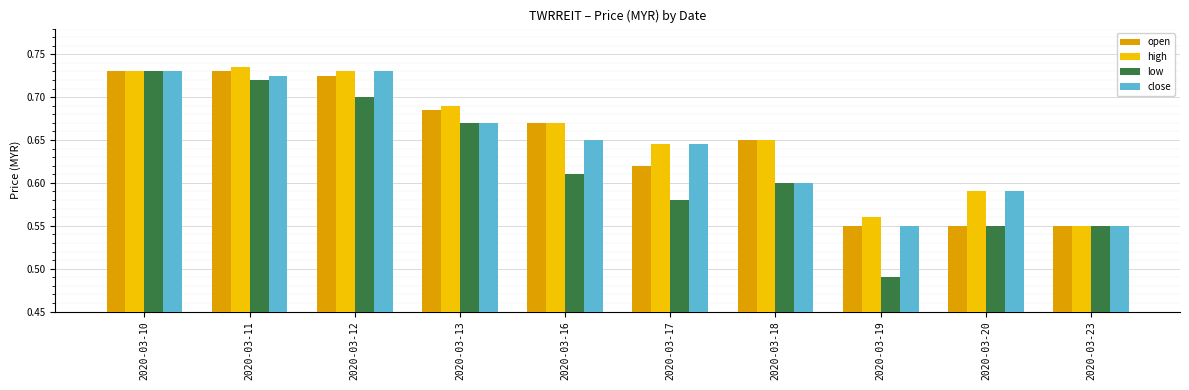

Is it true that close equals 0.7 at 2020-03-12?

True